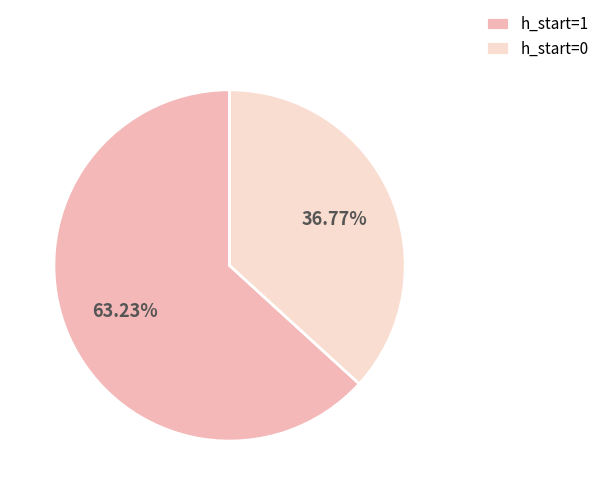

Is it true that h_start=0 is 30% of the pie?

False